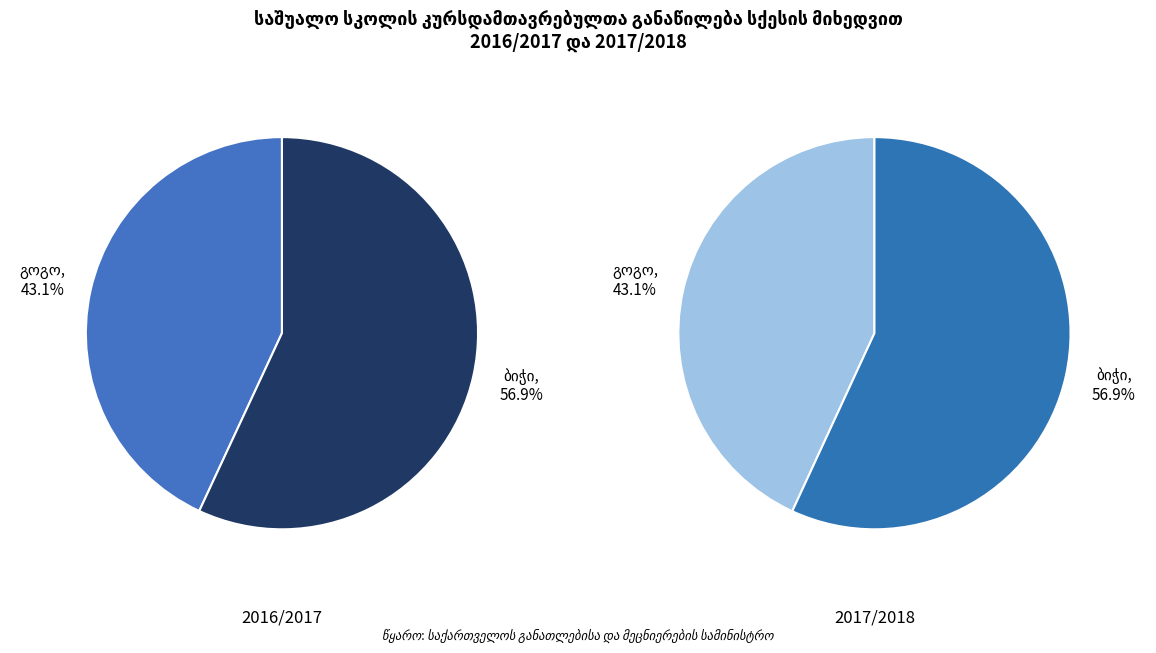

What is the smallest slice in the pie chart?

გოგო